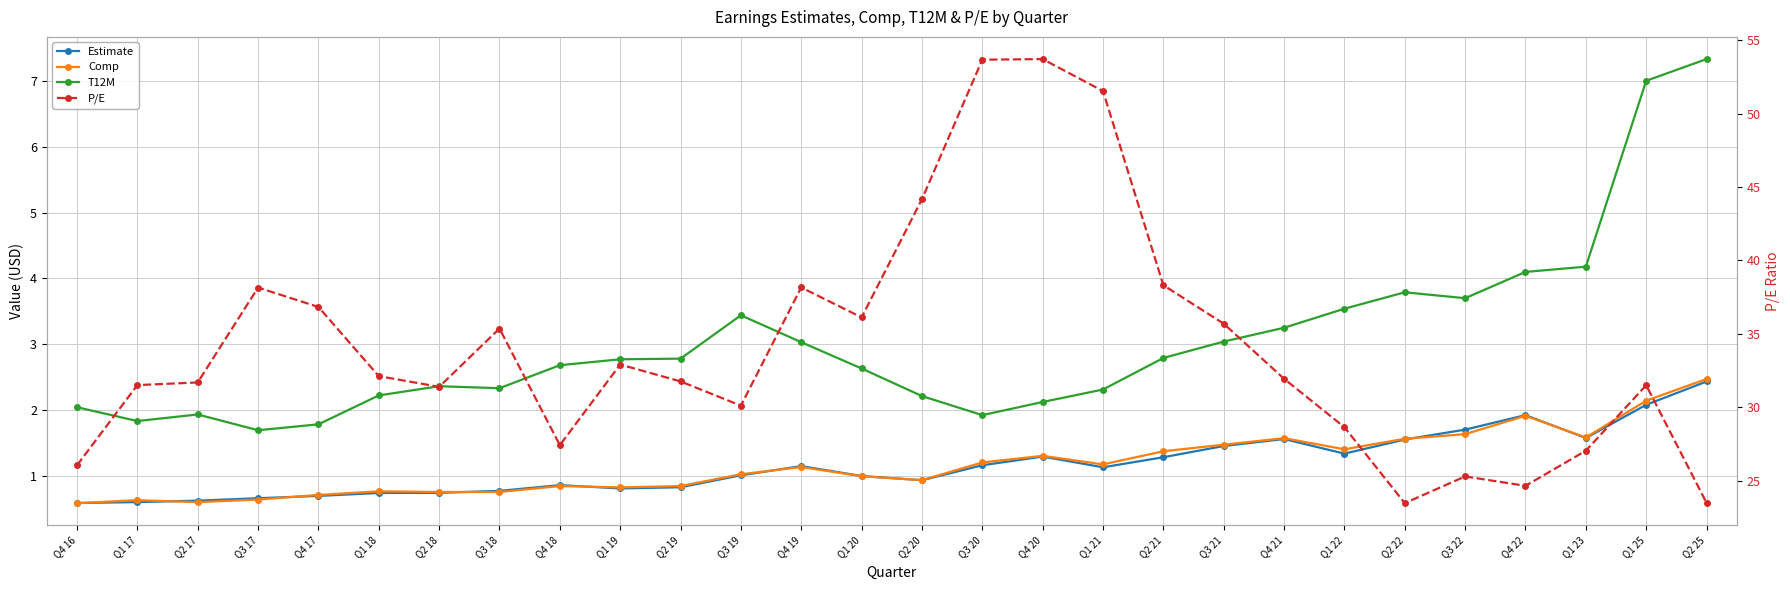

Where do Estimate and Comp first cross each other?

Q4 16 and Q1 17